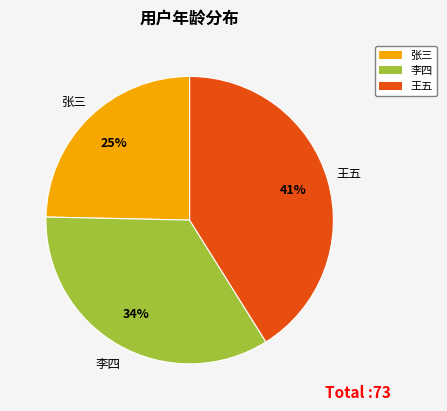

Does any single category account for the majority?

No